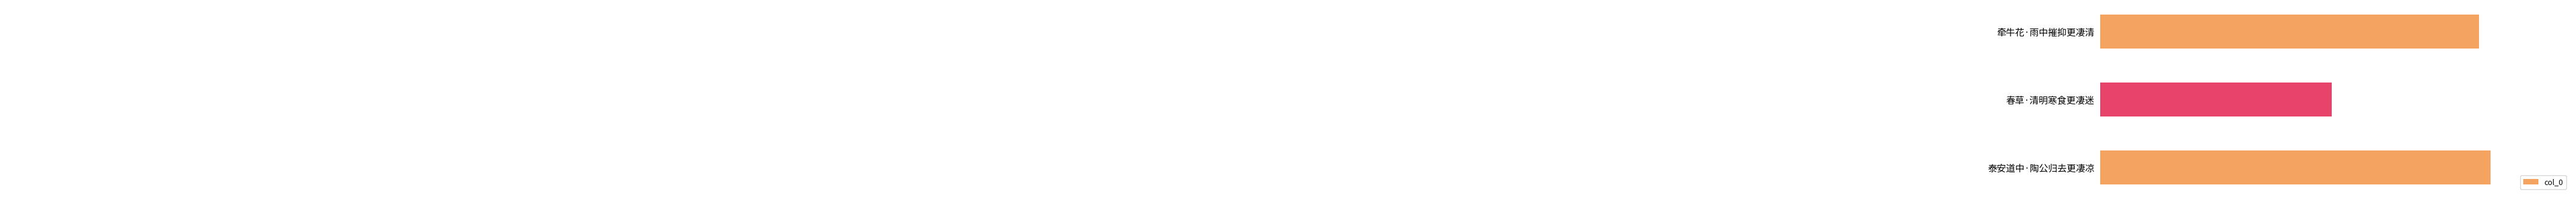

Reading top to bottom, transcribe all the data shown in this chart.

牵牛花·雨中摧抑更凄清=304198	春草·清明寒食更凄迷=294785	泰安道中·陶公归去更凄凉=304916